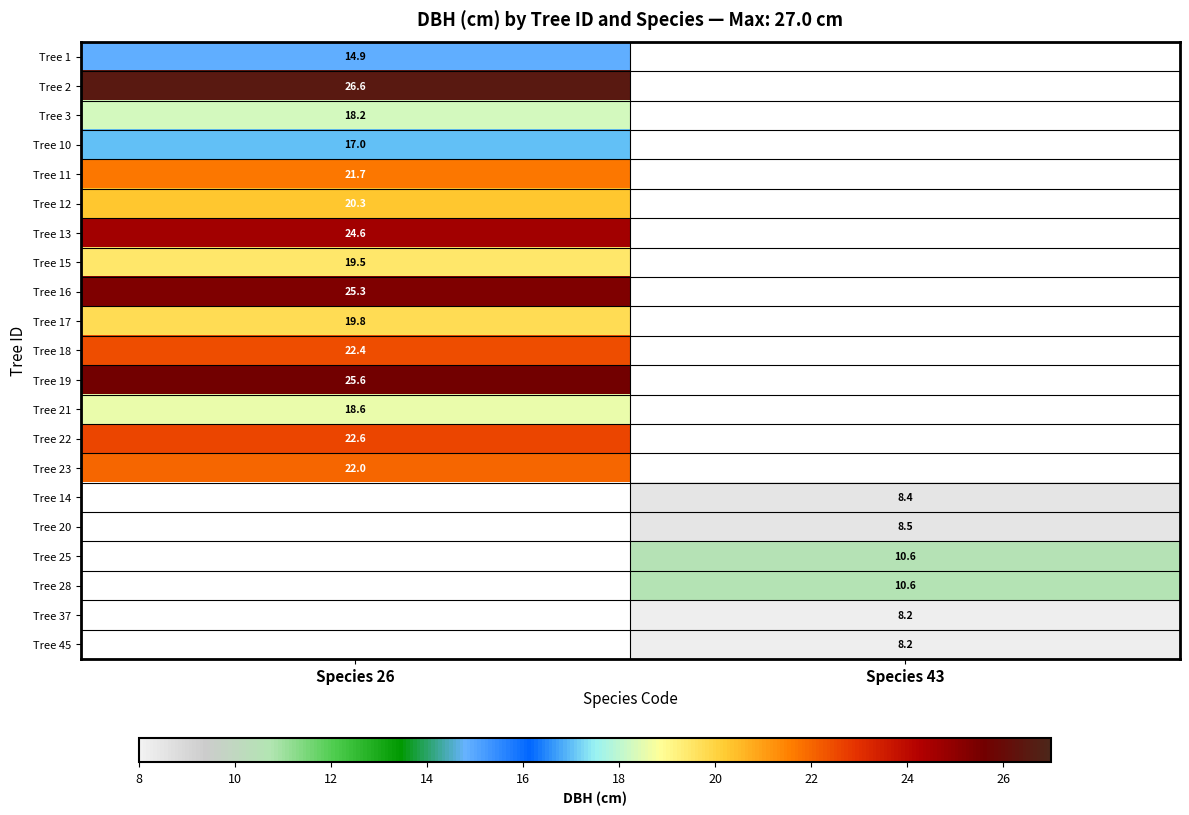

Is it true that Tree 19 equals 25.6 at Species 26?

True